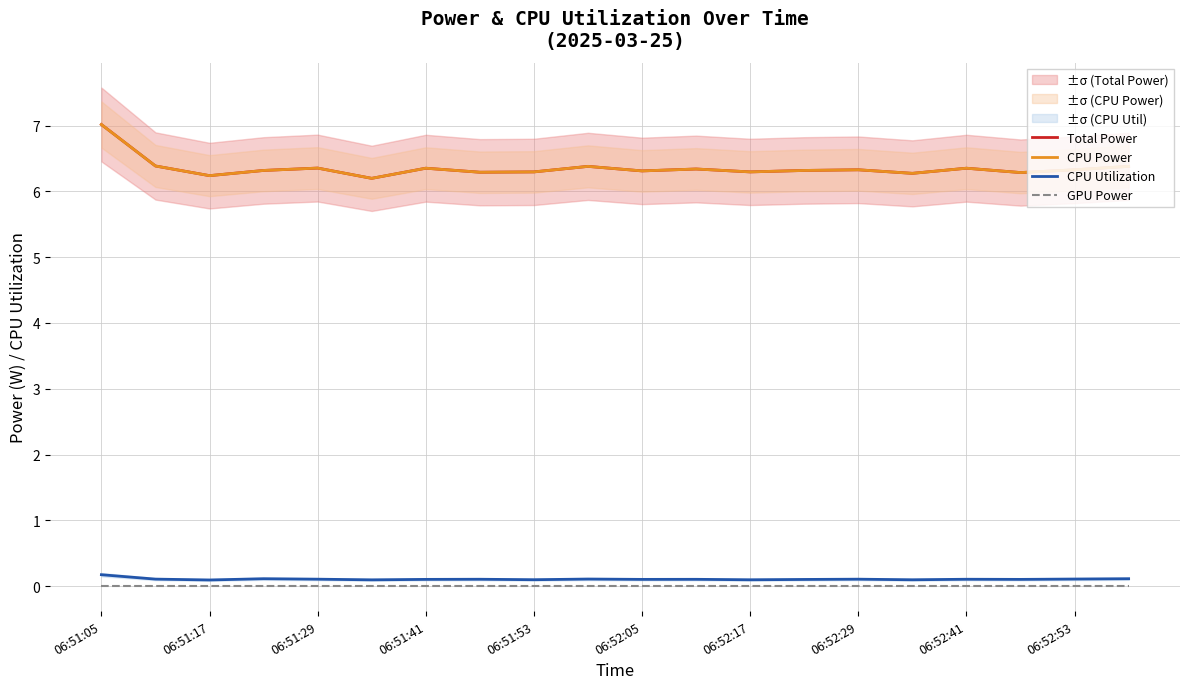

What is the difference between the maximum and minimum values in the CPU Utilization series?

0.1